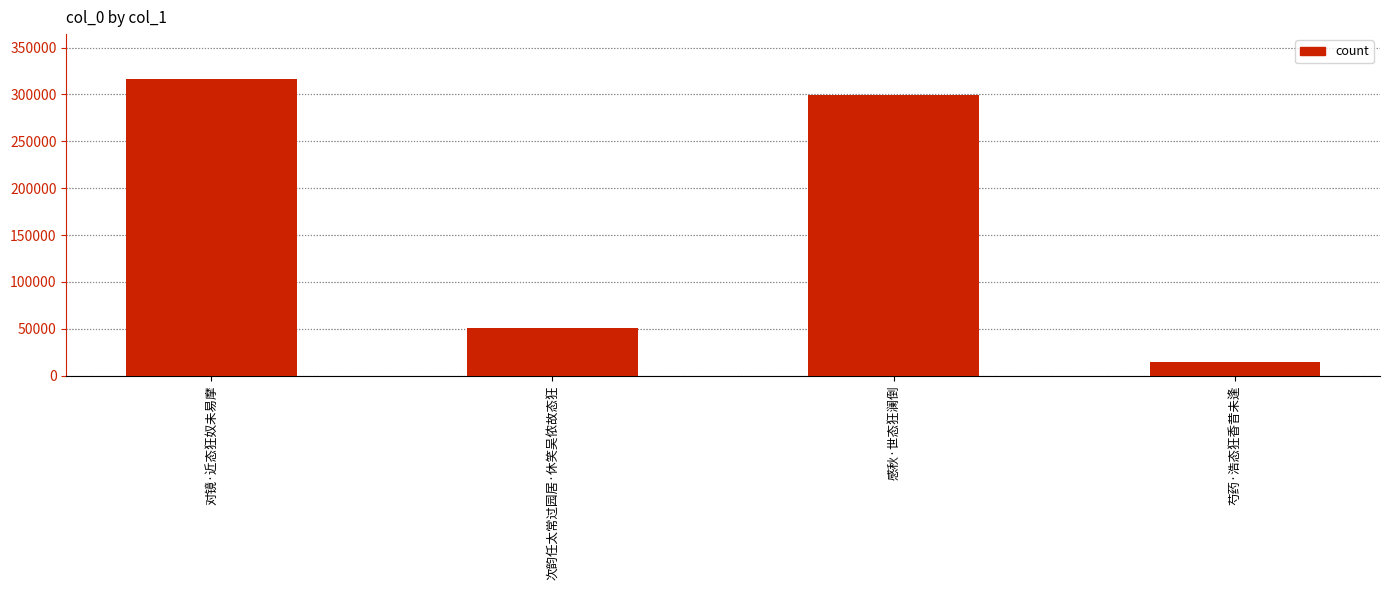

Reading left to right, list all the values displayed in this chart.

对镜·近态狂奴未易摩=316797	次韵任太常过园居·休笑吴侬故态狂=51192	感秋·世态狂澜倒=299756	芍药·浩态狂香昔未逢=14297